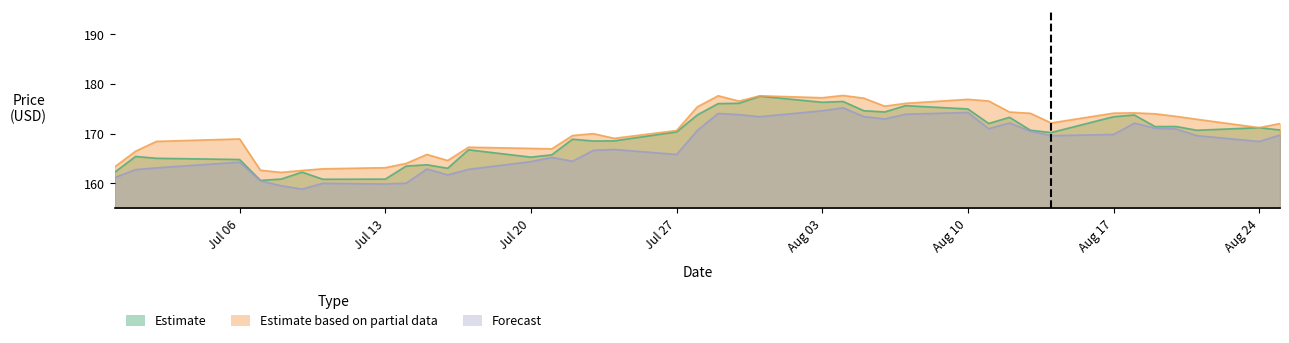

True or false: Estimate based on partial data (High) and Forecast (Low) intersect in this chart.

False